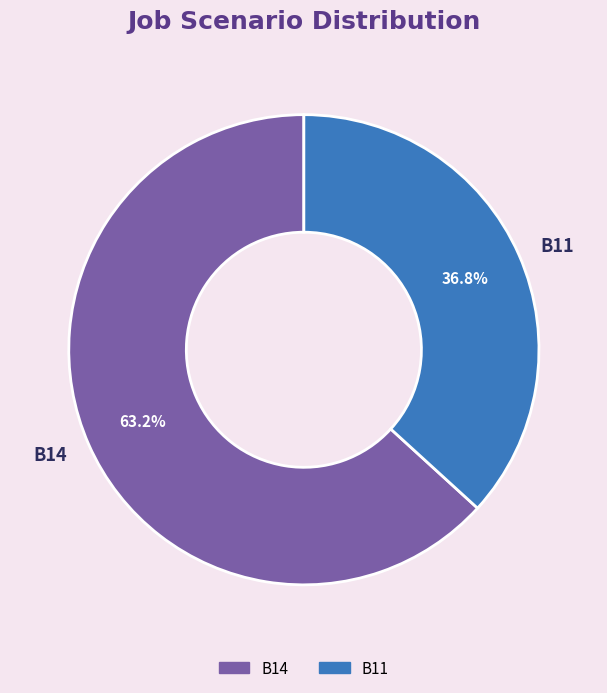

Which slice represents more than half of the pie?

B14